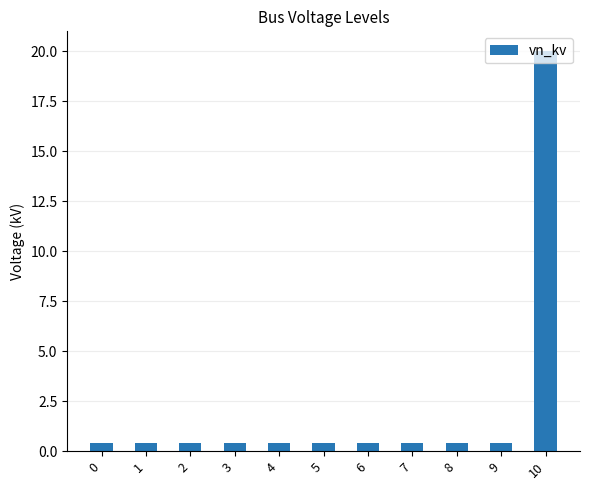

True or false: the data shows 0.4 at 8.

True